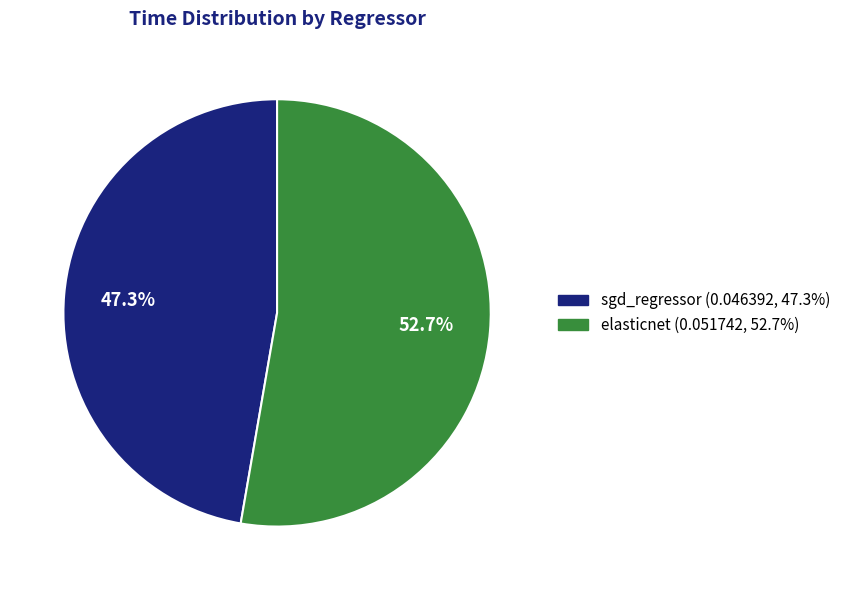

Rank the categories by value from lowest to highest.

sgd_regressor, elasticnet